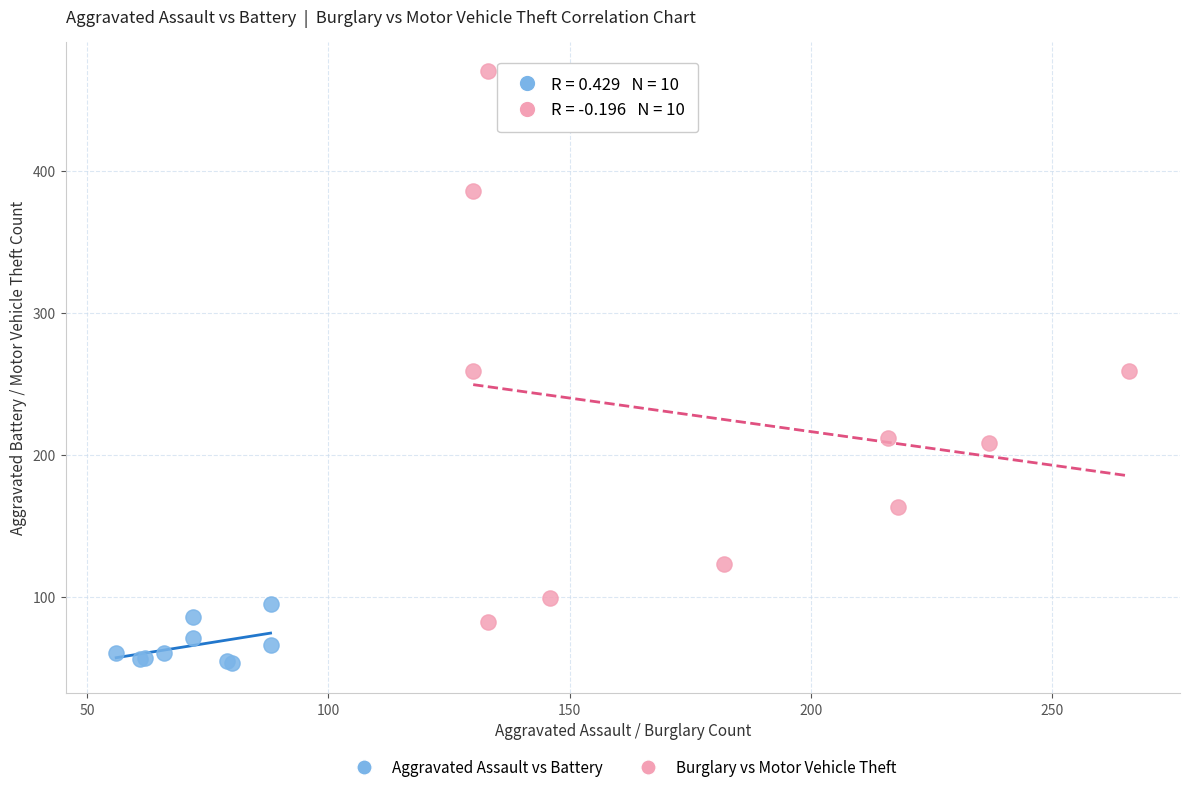

Which series reaches the maximum Y coordinate?

Burglary vs Motor Vehicle Theft